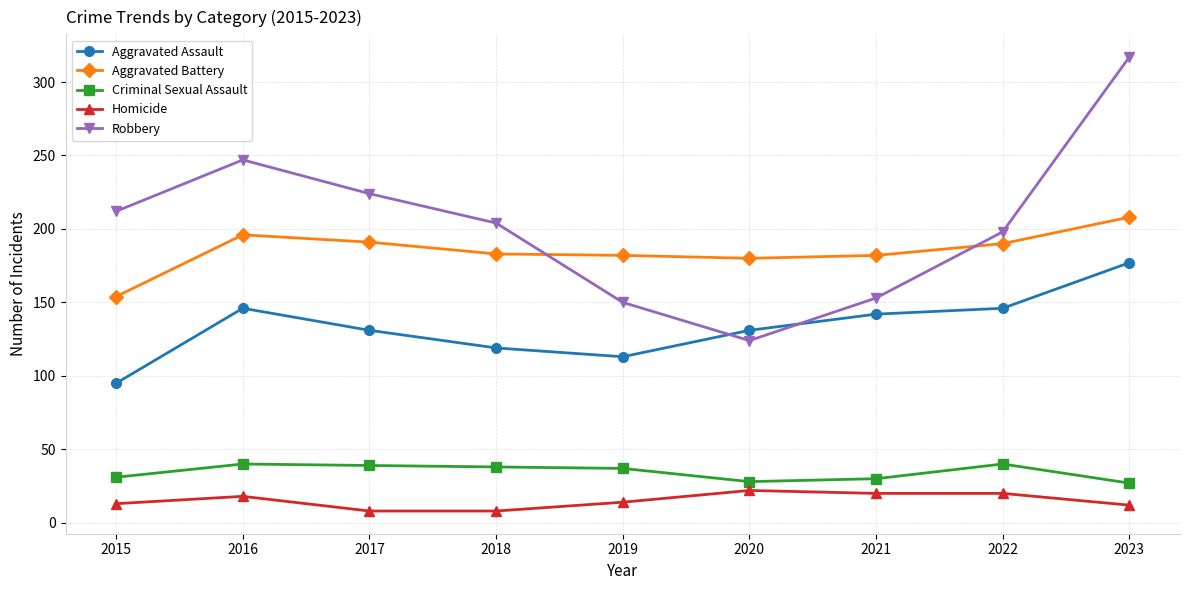

What is the highest value of the Aggravated Battery series?

208